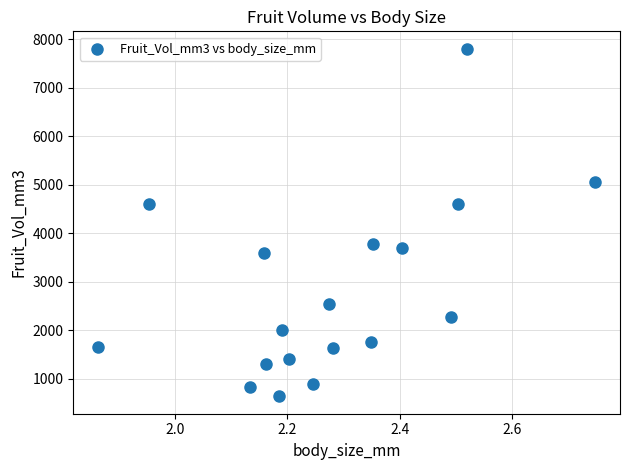

What is the range of Y values (max minus min)?

7166.5